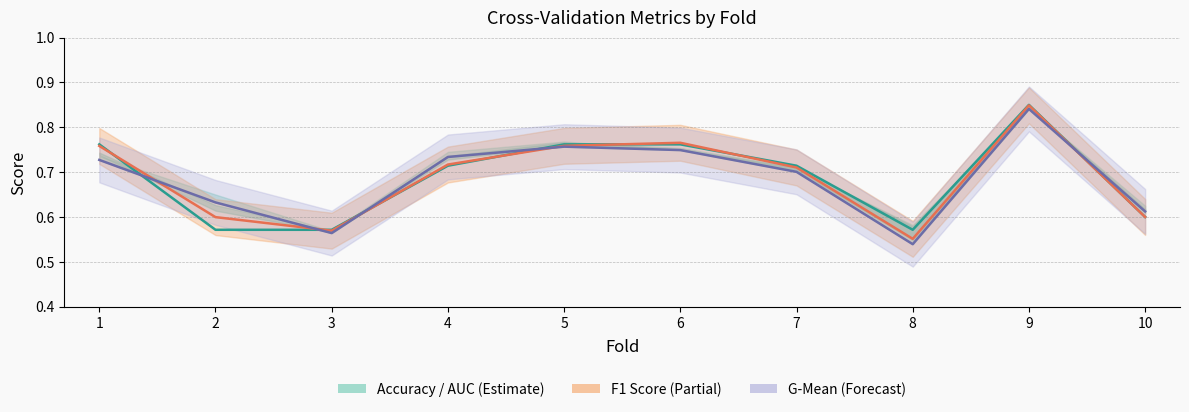

The accuracy series shows 0.7 at 4. True or false?

True